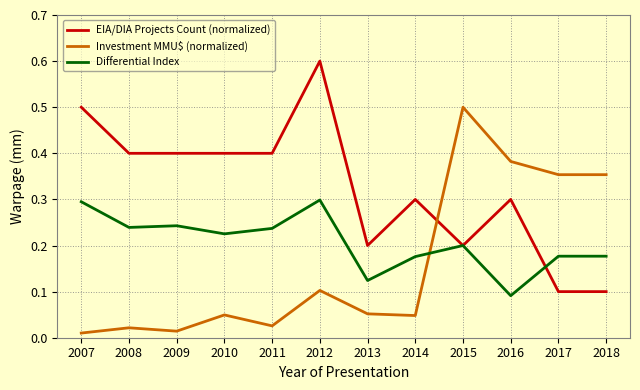

Count the number of categories in the chart.

12